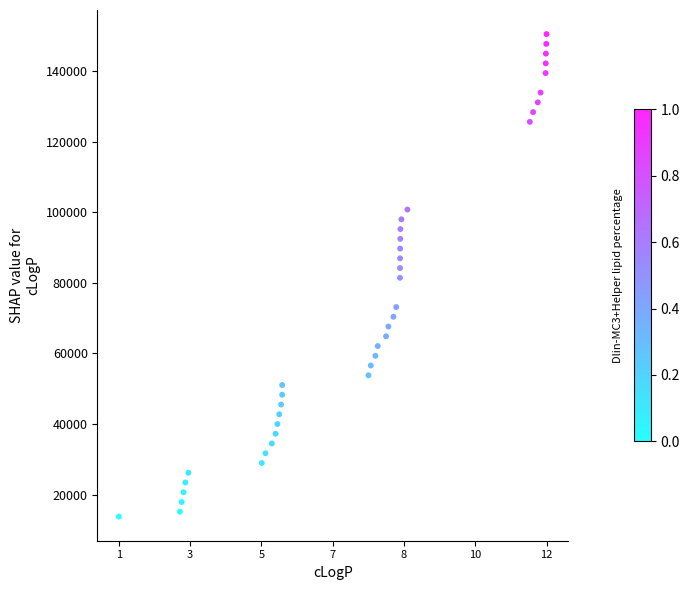

What is the range of X values (max minus min)?

1070416488